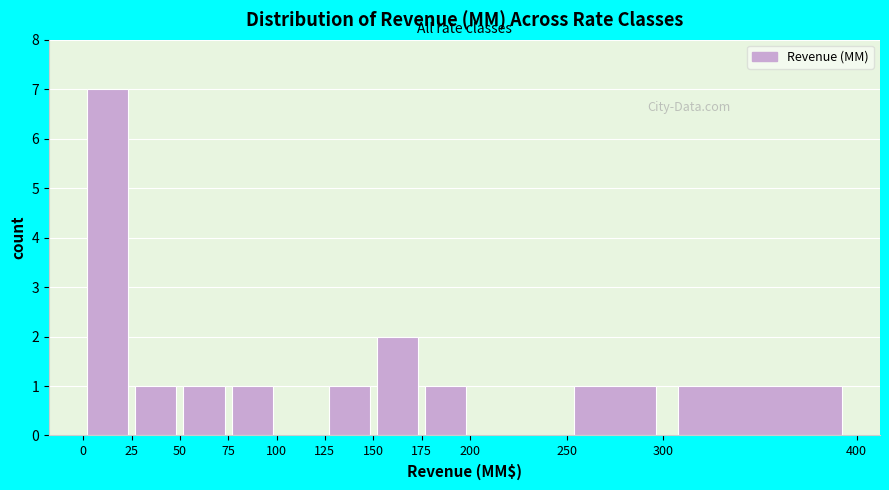

How tall is the bar that spans 25 to 50 on the x-axis? The values are not printed on the chart, so give them approximately, as read against the axis.

1